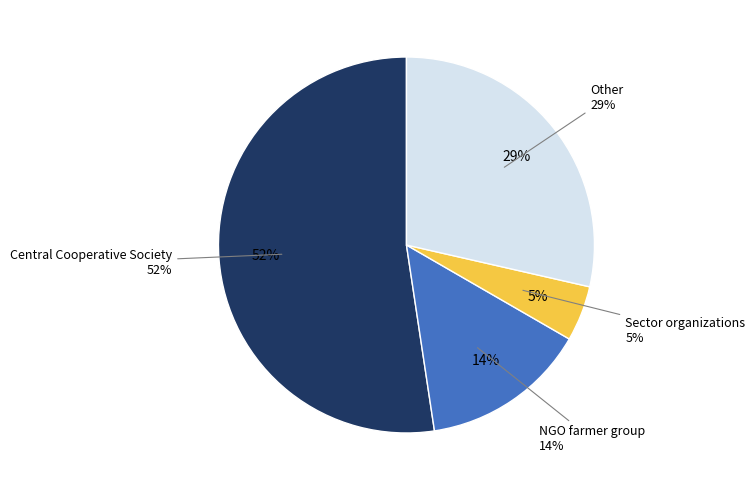

To the nearest percent, what percentage of the pie is NGO farmer group?

14%